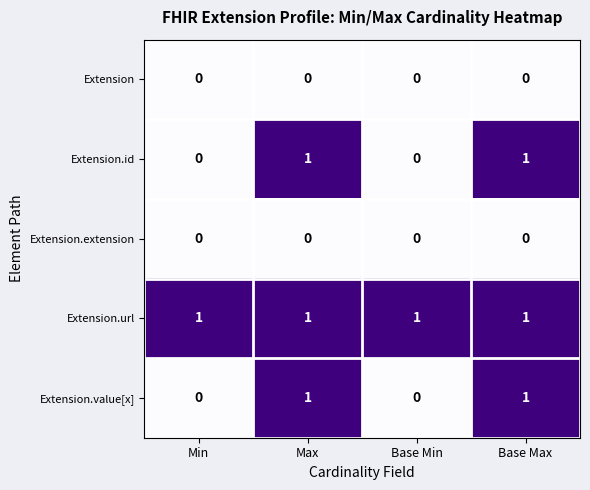

What is the sum of all Extension.url values?

4